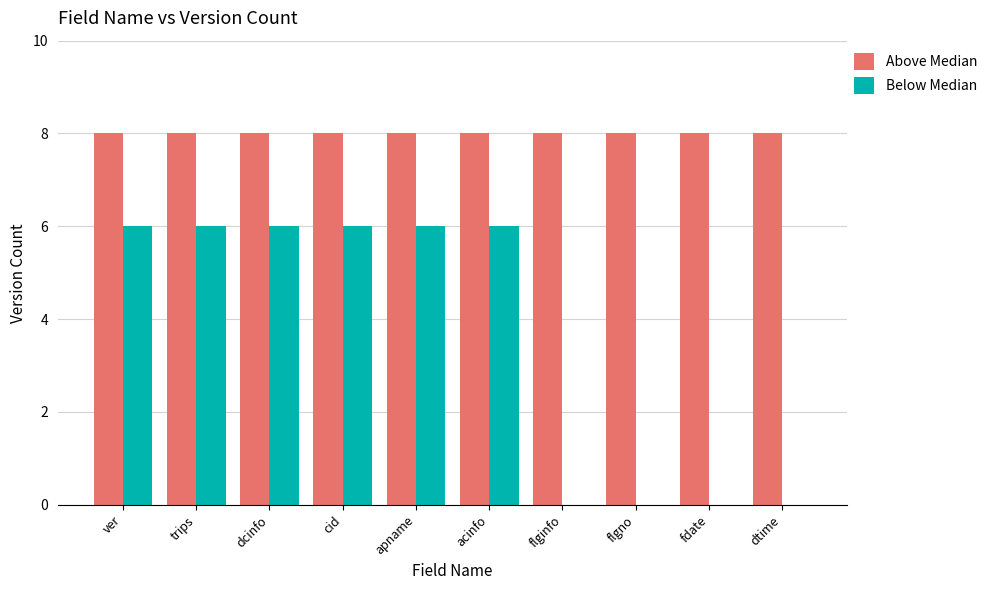

What is the sum of the Above Median values at dtime and flginfo?

16